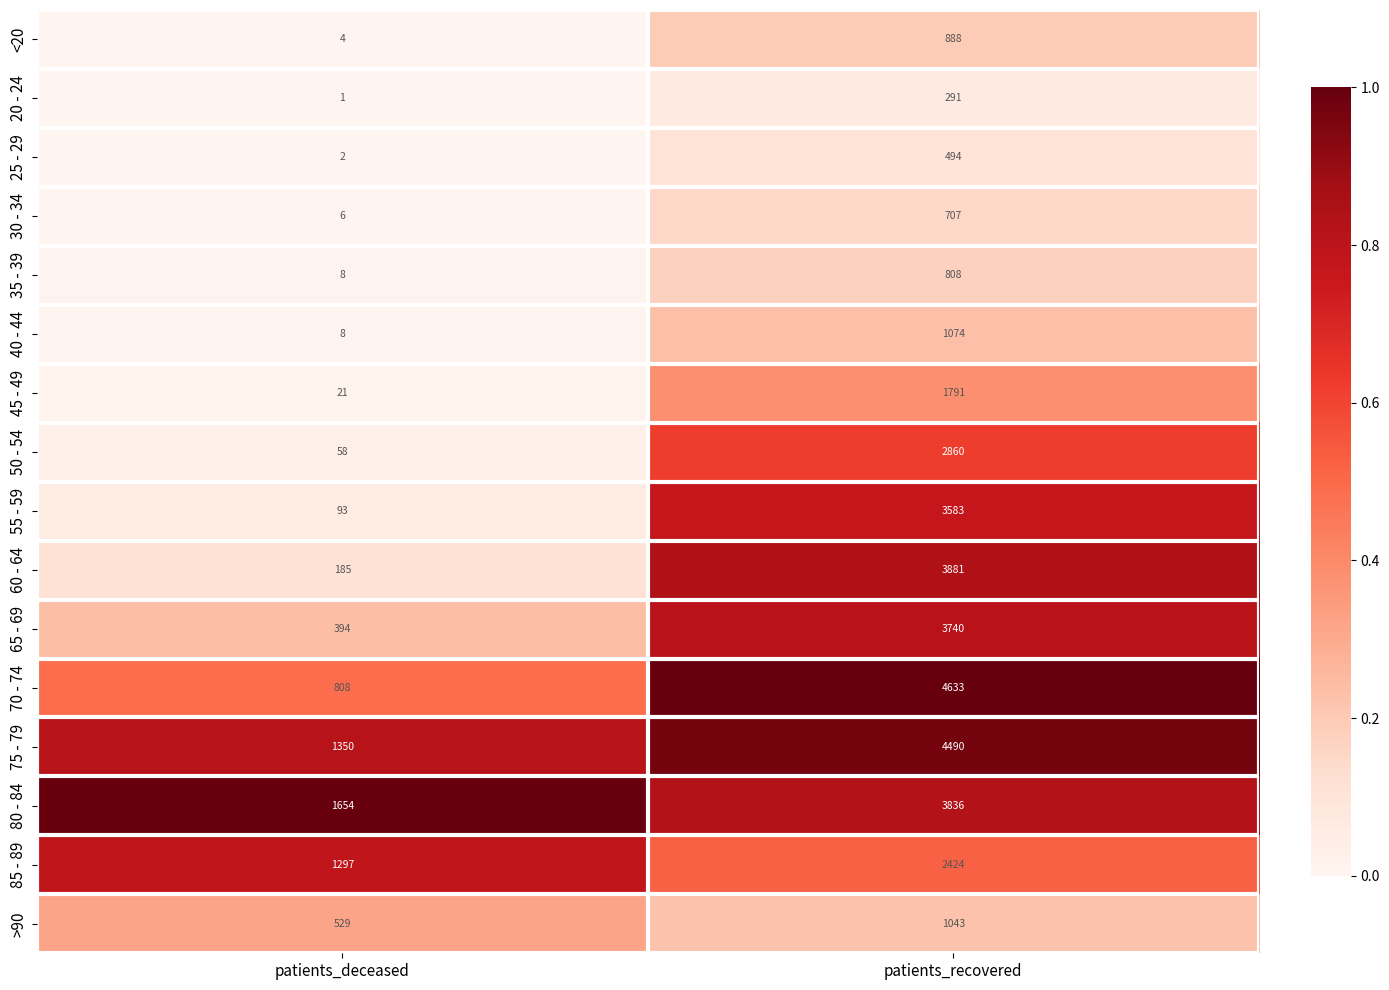

List the labels in order of 65 - 69 value, largest first.

patients_recovered, patients_deceased